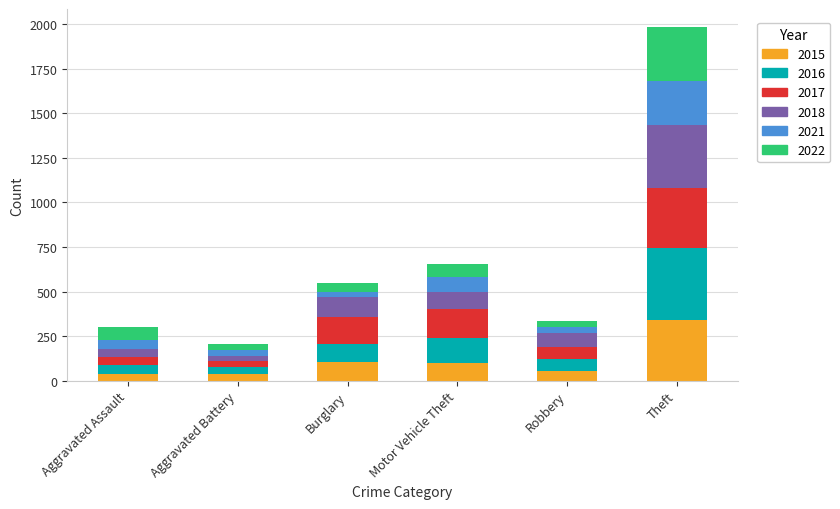

What is the highest value of the 2015 series?

342